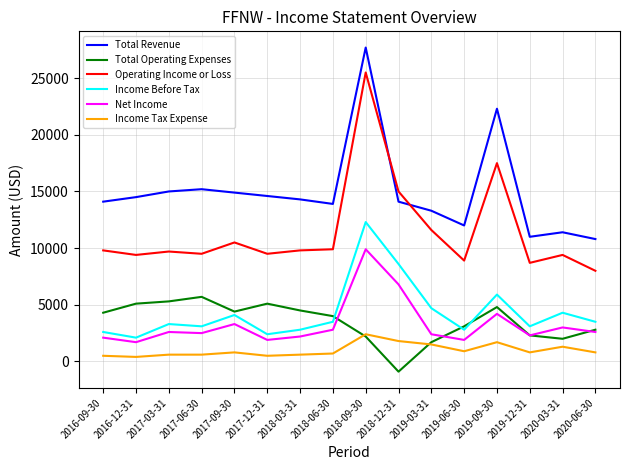

The Income Before Tax series shows 8600 at 2018-12-31. True or false?

True